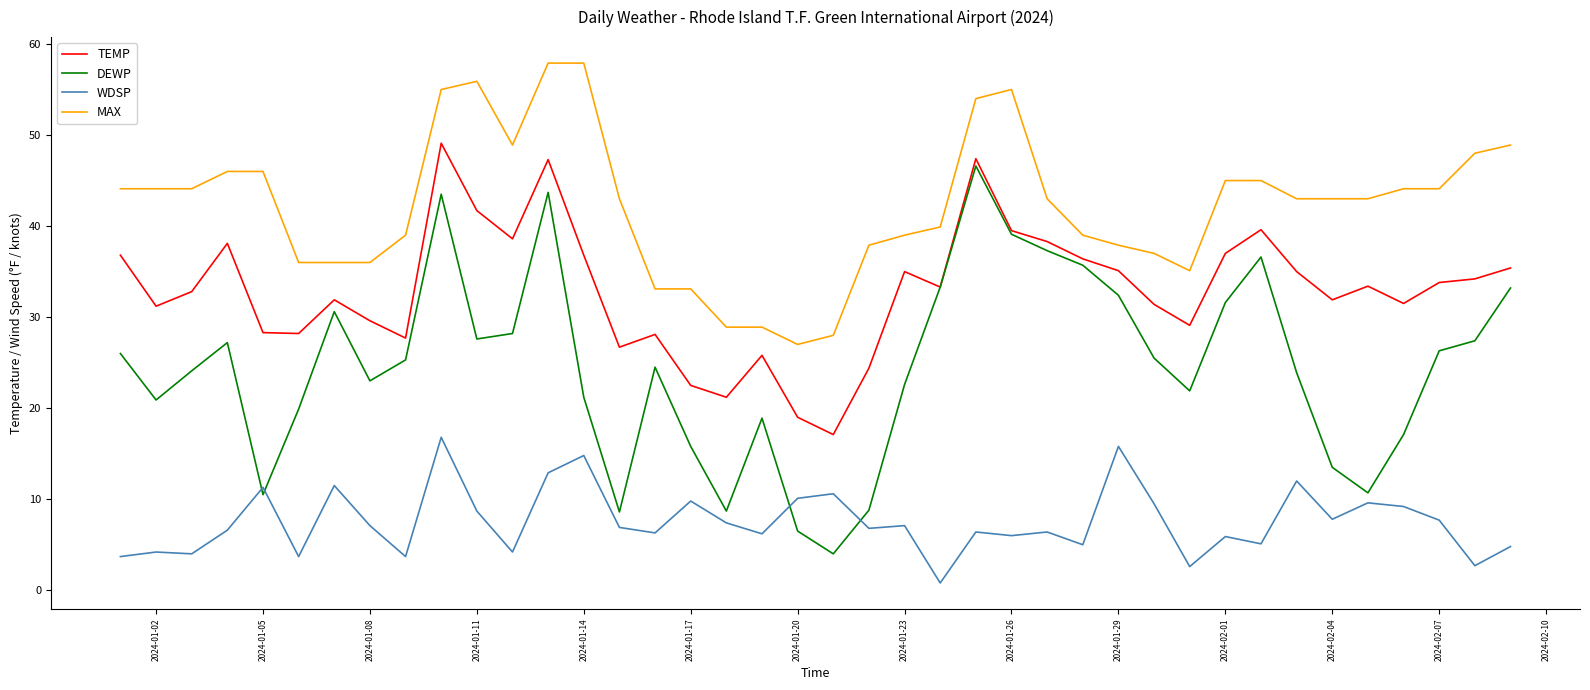

What is the greatest value displayed?

57.9